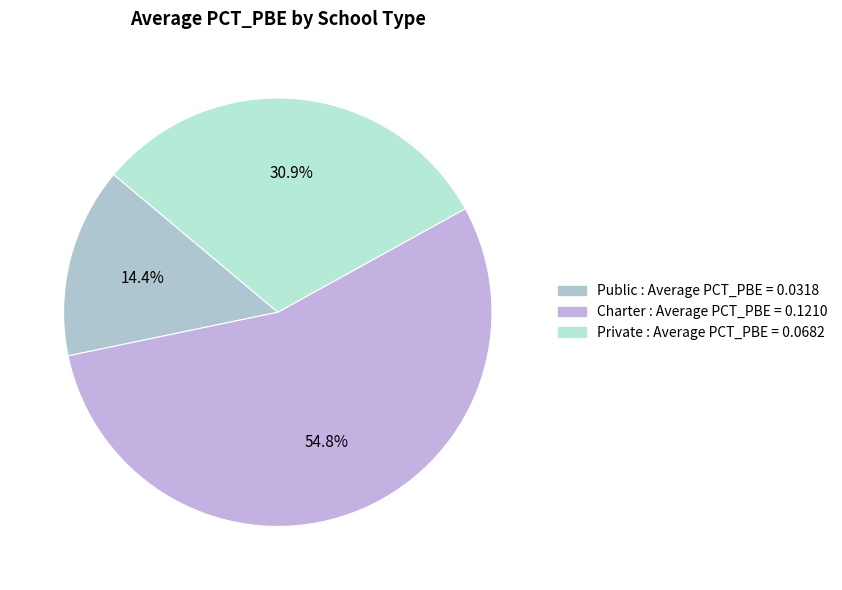

Between Public and Charter, which is larger?

Charter